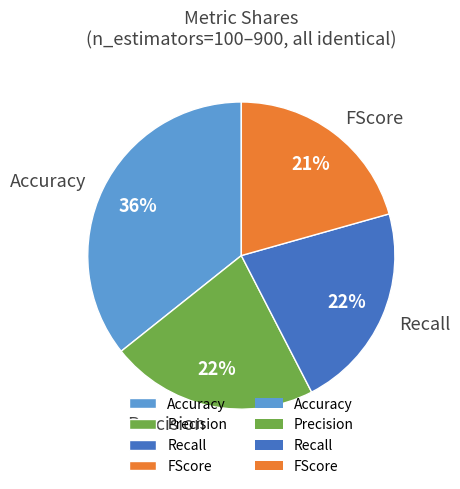

To the nearest percent, what is the average slice percentage?

25%